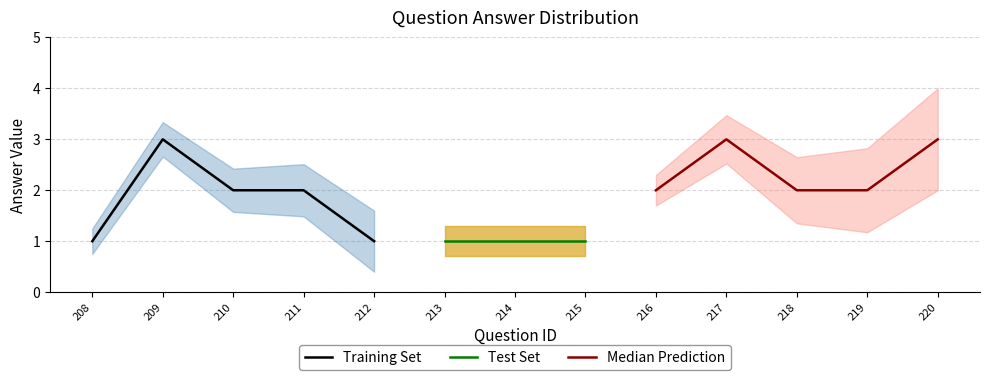

What is the highest value of the Training Set series?

3